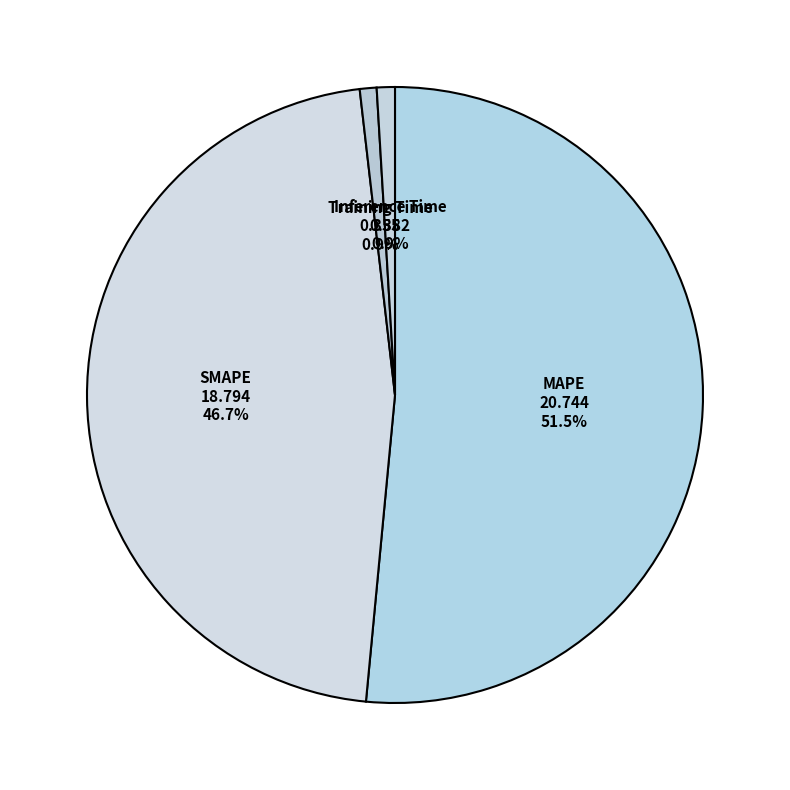

To the nearest percent, what is the difference between the MAPE and Training Time slice percentages?

51%